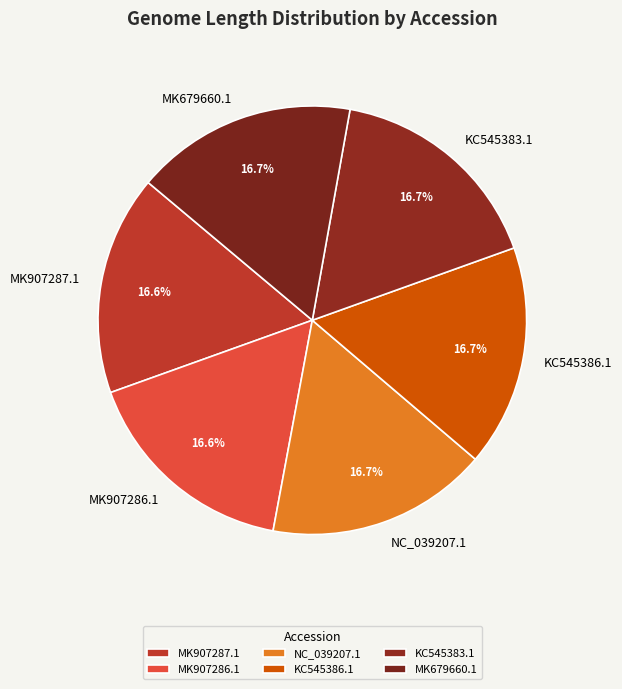

Does any single category account for the majority?

No